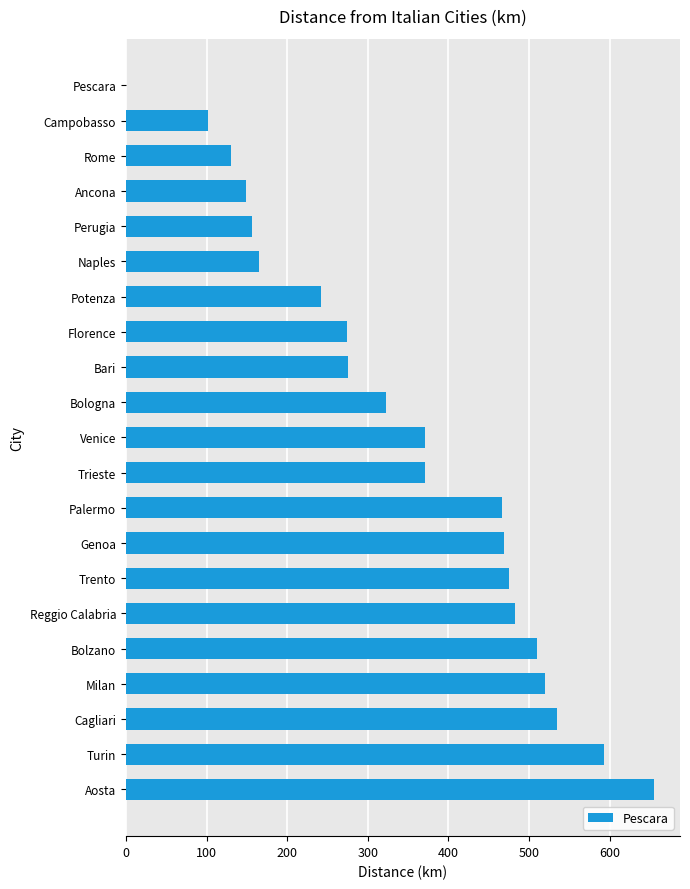

The chart shows a value of 325.5 at Bolzano. True or false?

False